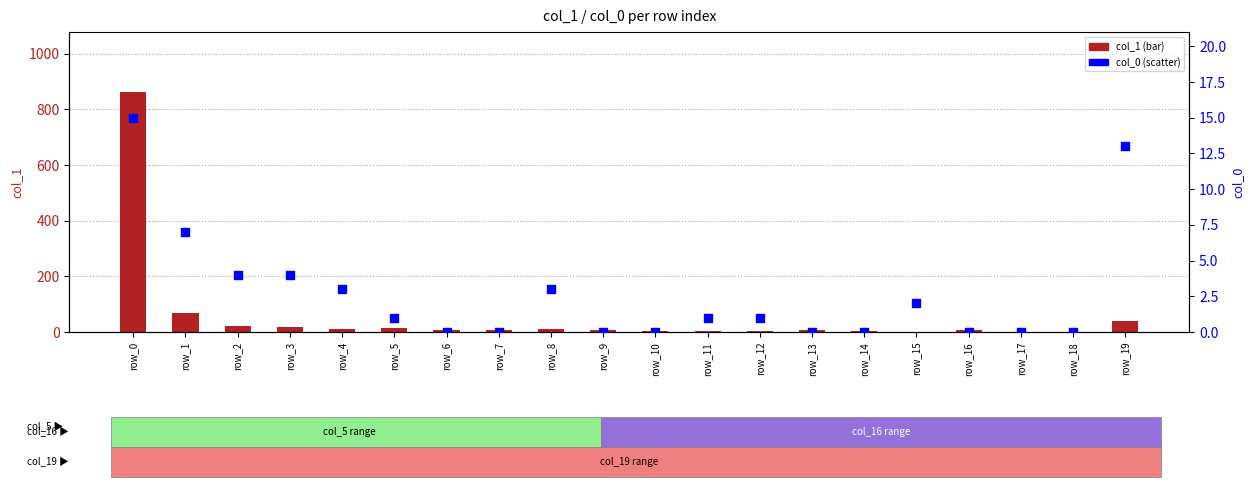

Which series reaches the minimum Y coordinate?

col_0